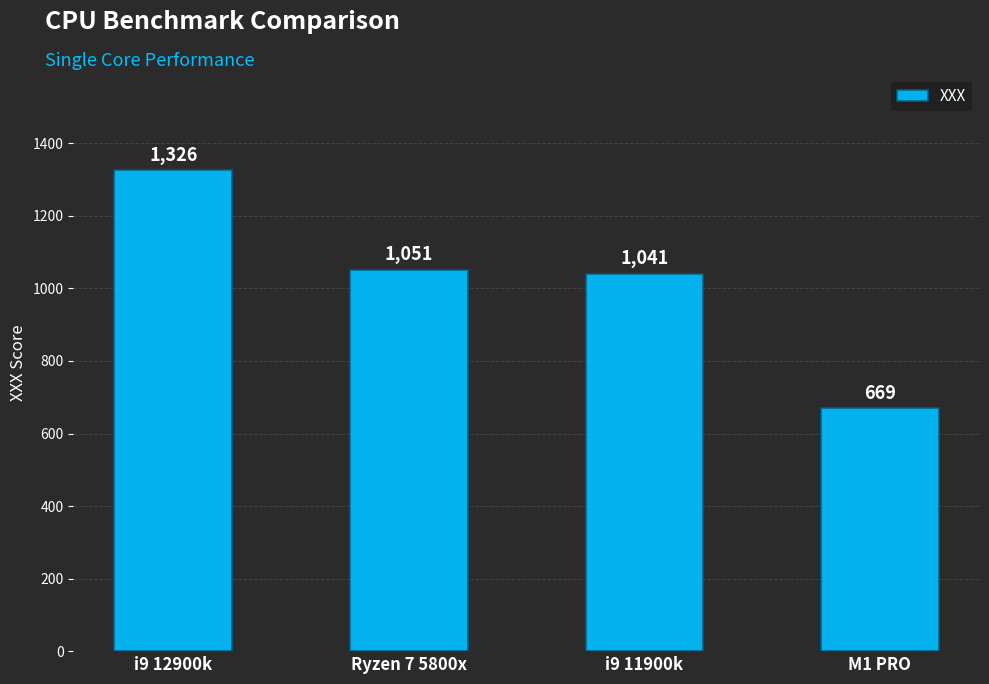

What is the smallest value displayed?

669